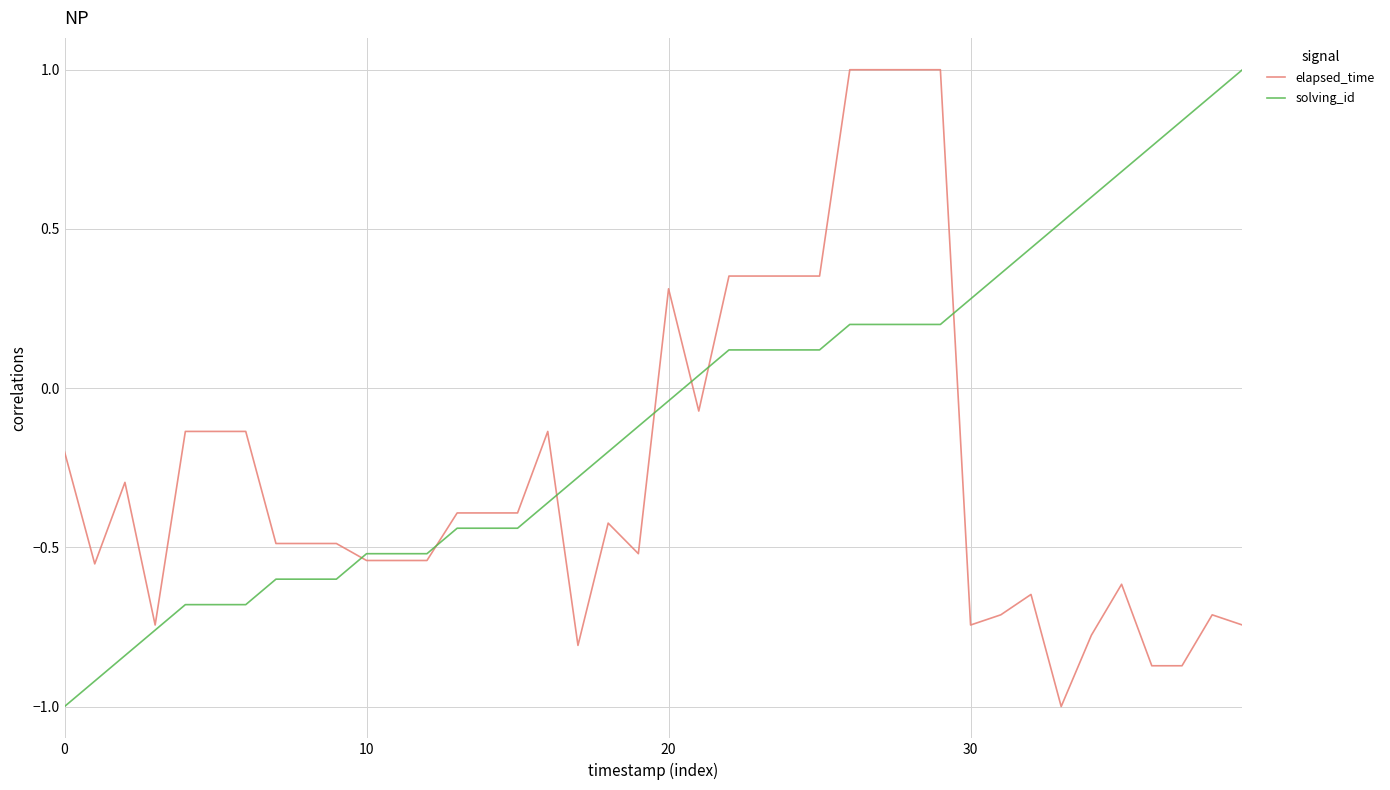

List the series in order of their overall mean, highest first.

solving_id, elapsed_time